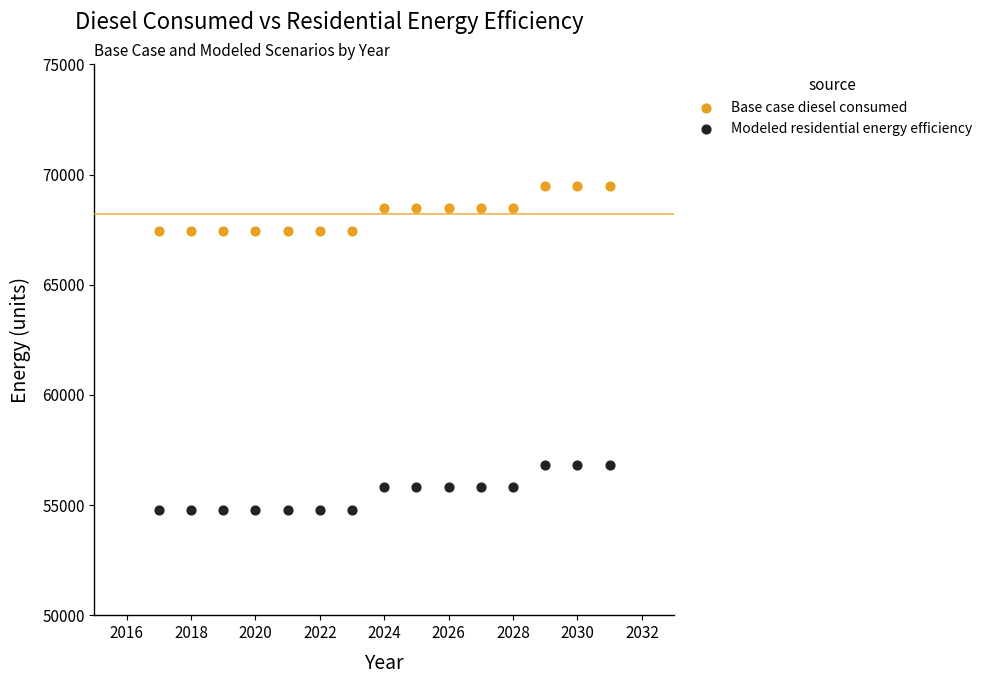

Across all data points, what is the range of Y values (max minus min)?

14716.5